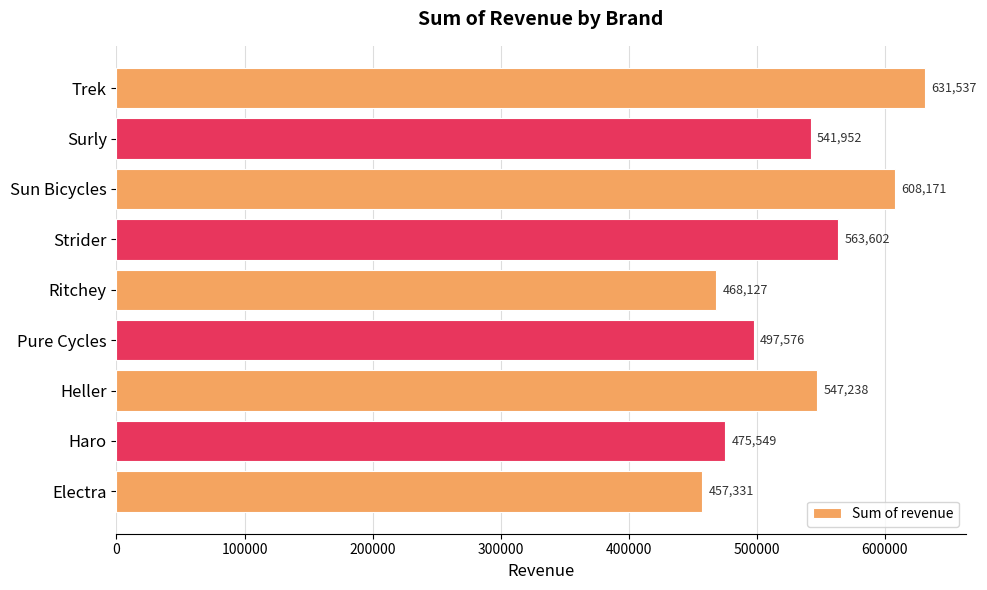

Which has a higher value, Haro or Heller?

Heller